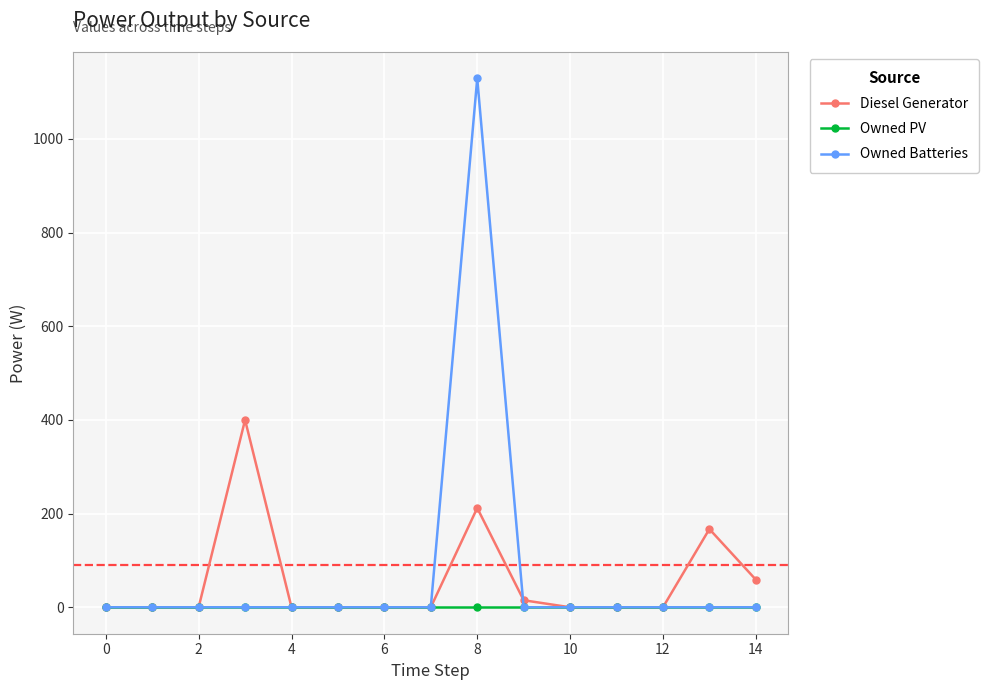

List the series in order of their peak value, highest first.

Owned Batteries, Diesel Generator, Owned PV